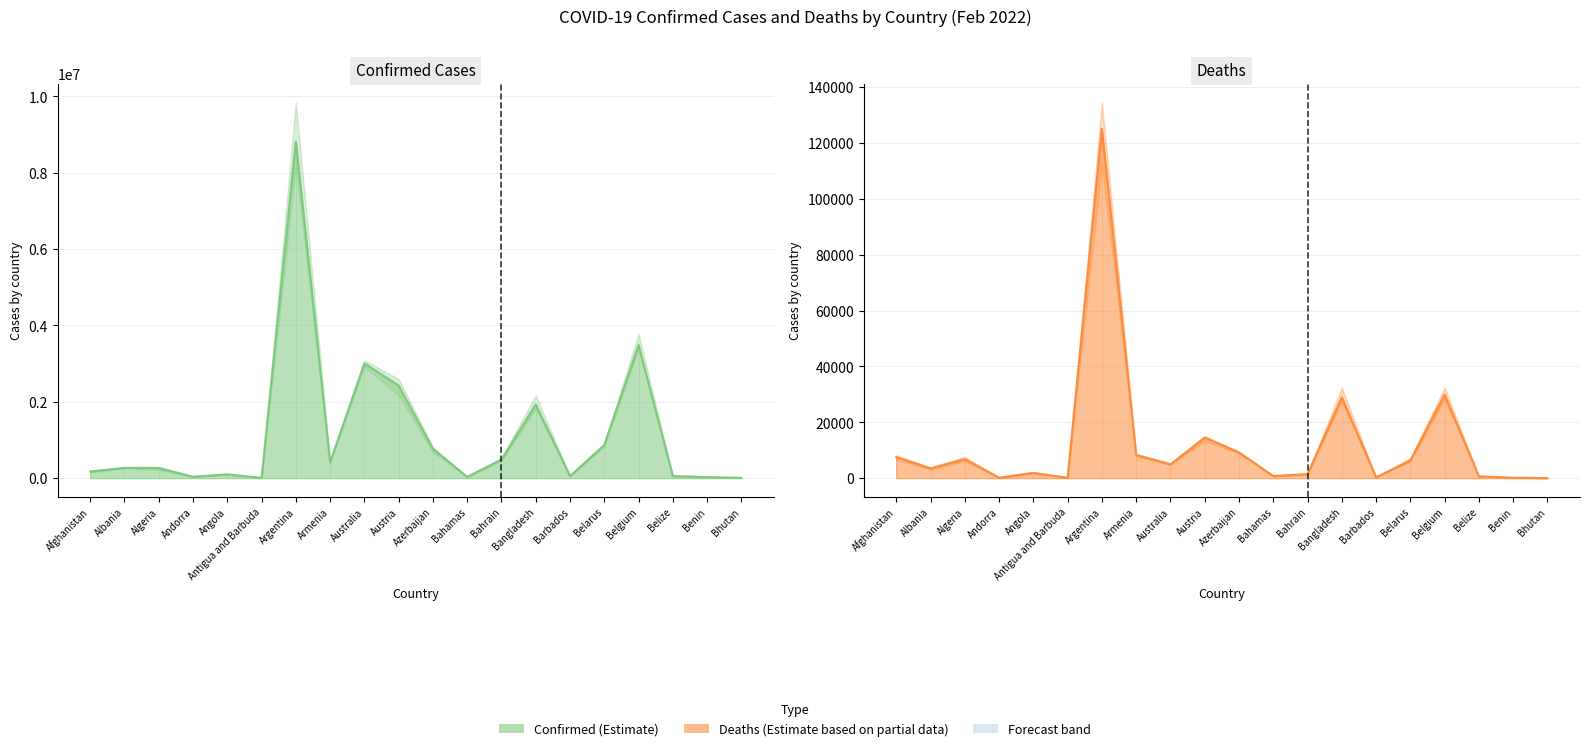

At which label does Confirmed reach its minimum?

Antigua and Barbuda